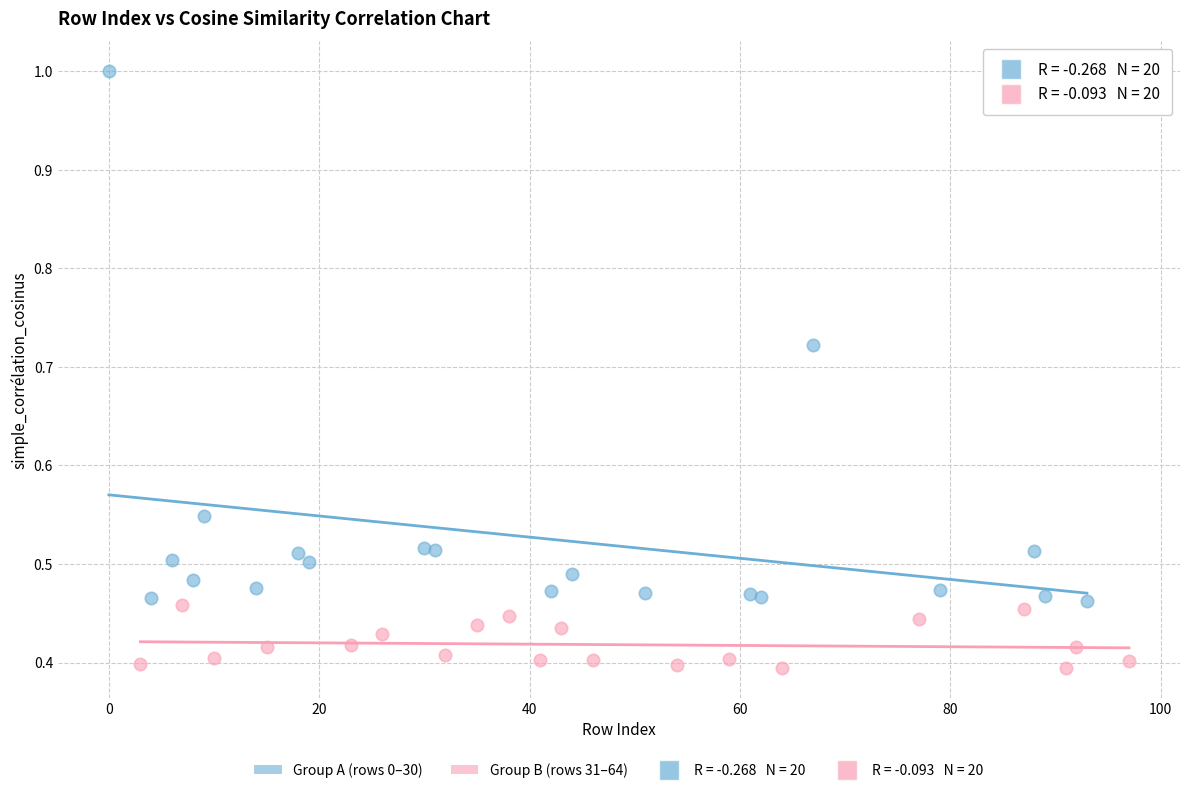

Which series has the widest spread of Y values?

Group A (rows 0–30)